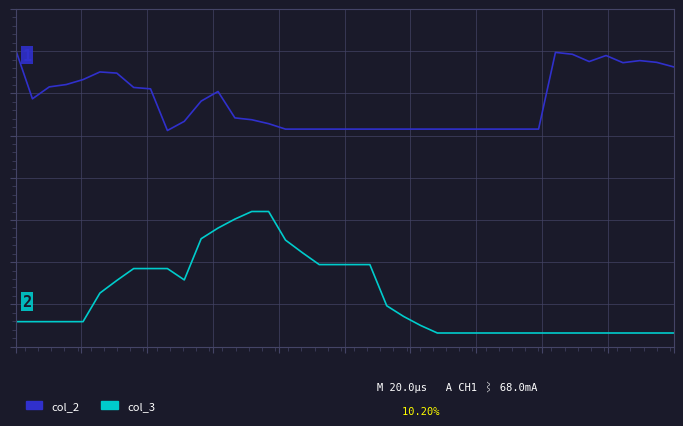

How many interior local valleys does the col_3 series have?

1